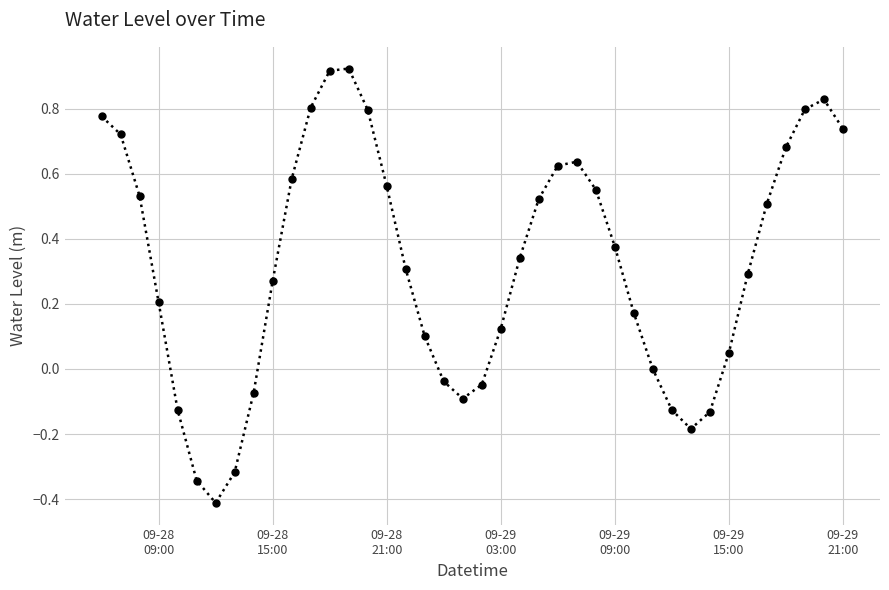

What is the difference between the maximum and minimum values?

1.3